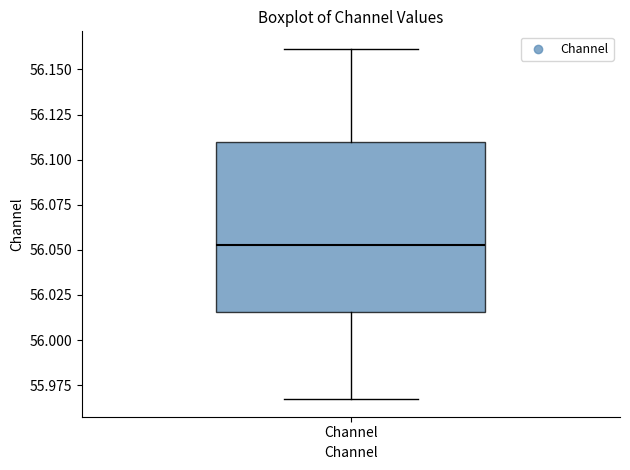

Read this box plot against the y-axis: the position of the median line, the range covered by the box, and the ends of both whiskers. The values are not printed on the chart, so give them approximately, as read against the axis.

median 56.055, box 56.015 to 56.110, whiskers 55.965 to 56.160